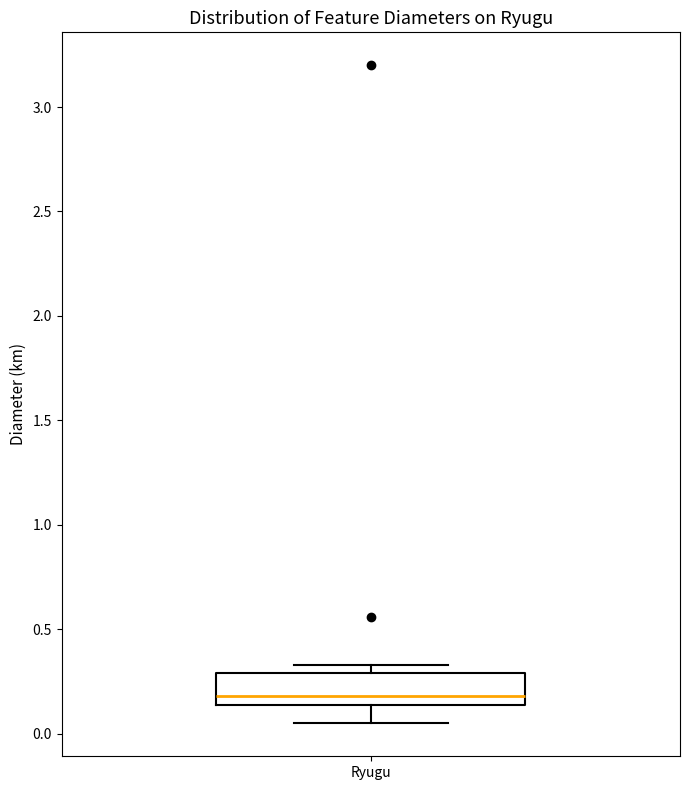

Transcribe this box plot: give where the median line is, the range the box spans, and where the two whiskers end, as read against the y-axis. The values are not printed on the chart, so give them approximately, as read against the axis.

median 0.20, box 0.15 to 0.30, whiskers 0.05 to 0.35